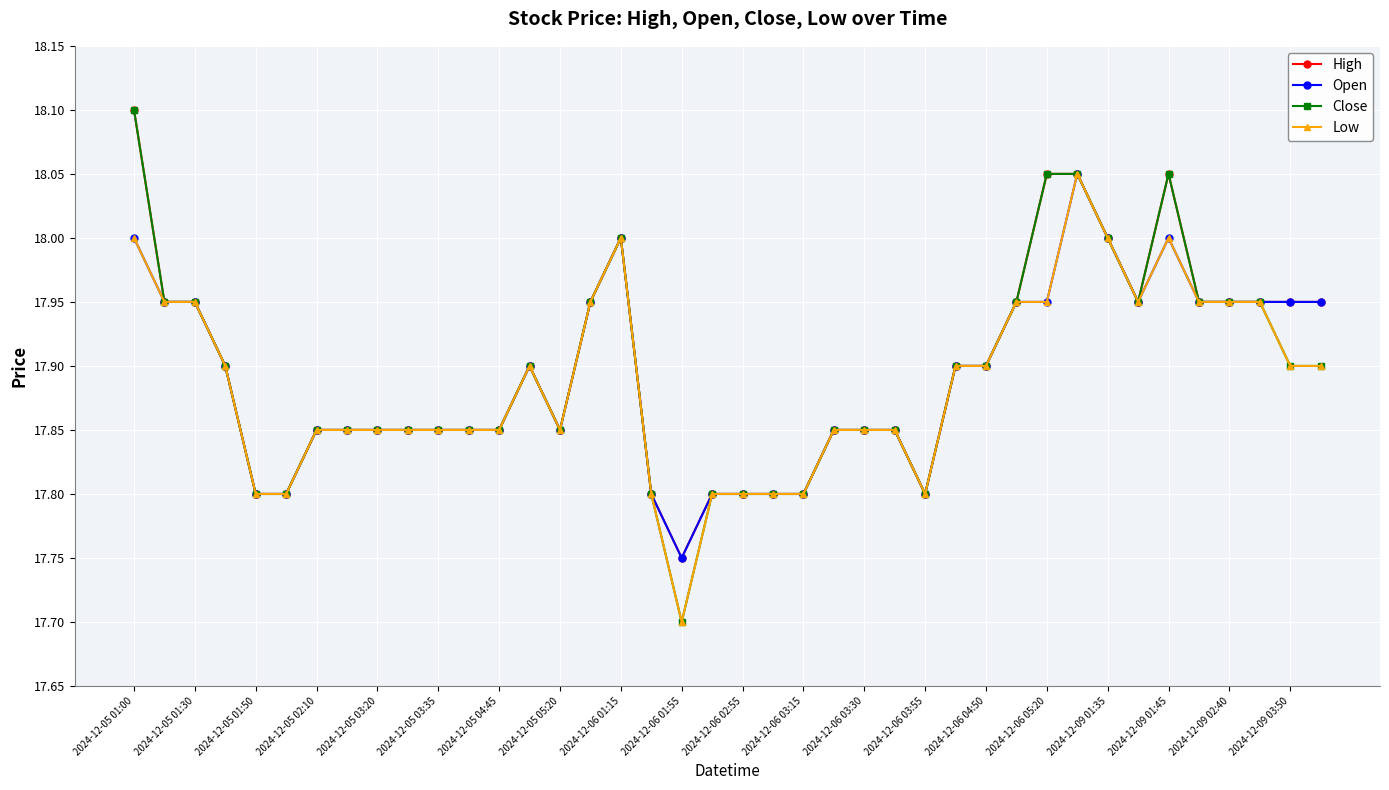

Does the chart have visible grid lines?

Yes